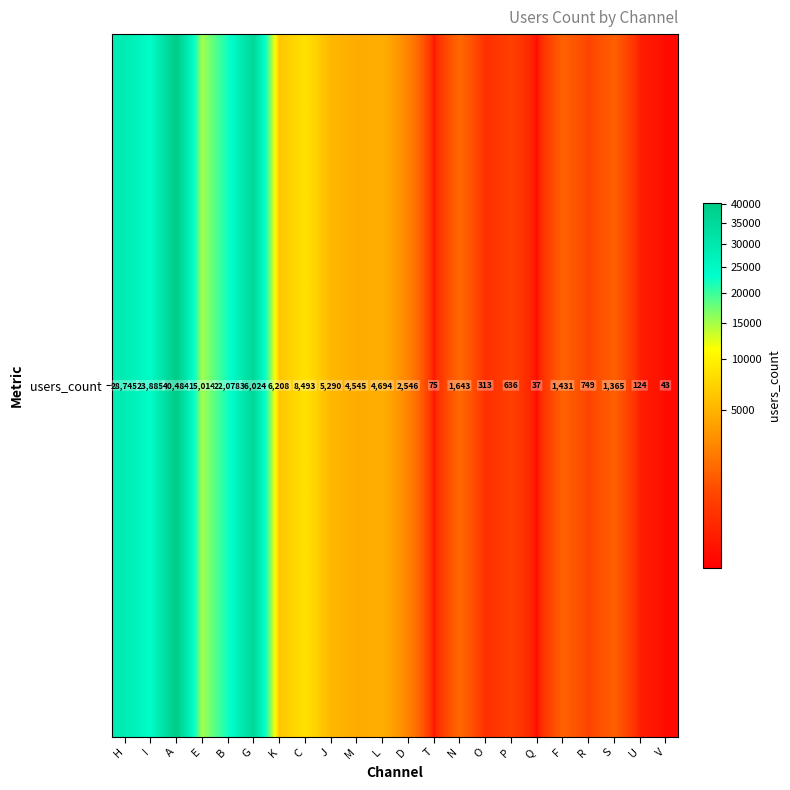

What is the difference between the maximum and minimum values?

40447